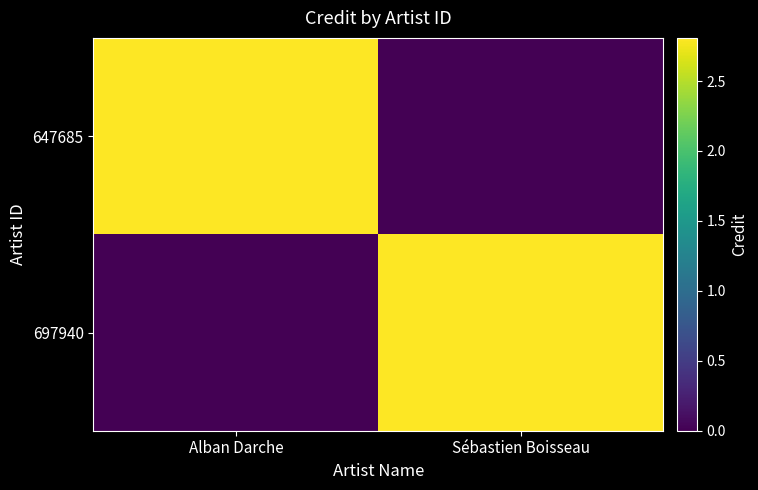

At how many categories does at least one series exceed 176158?

2